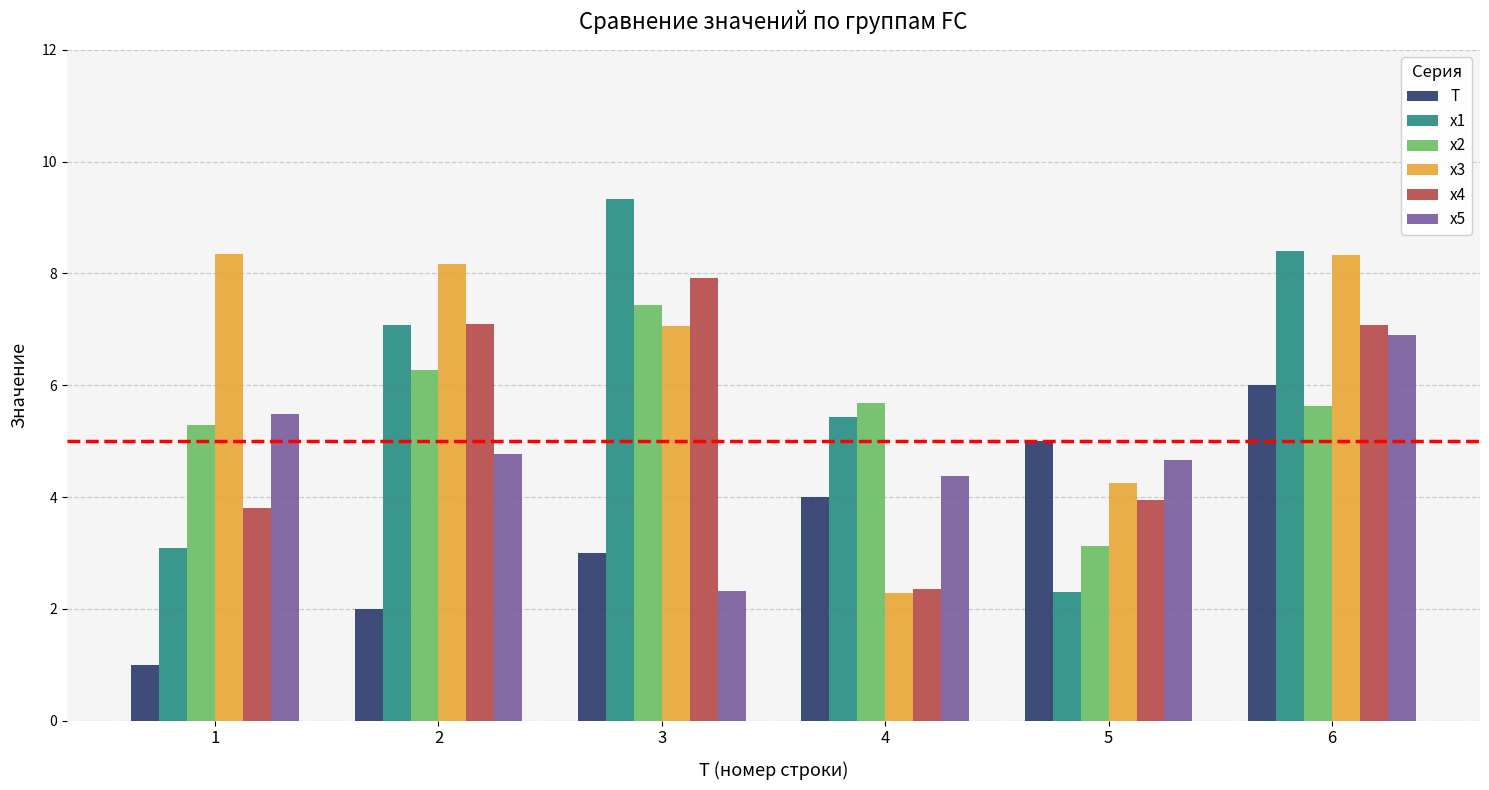

At which category is the sum across all series the highest?

6